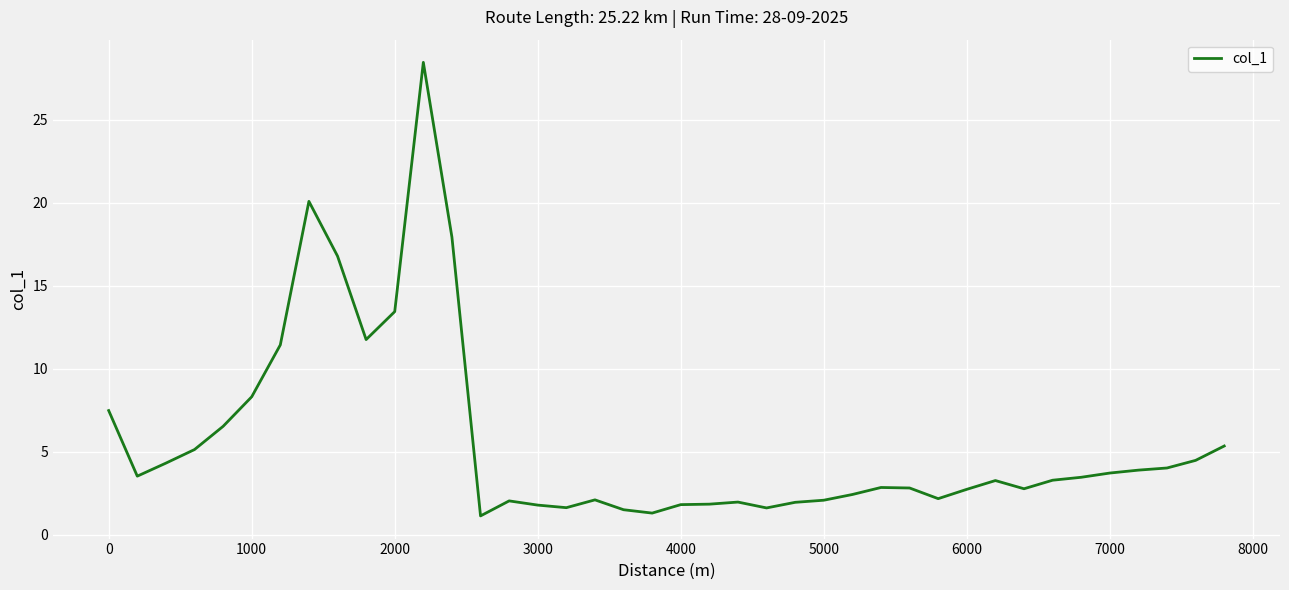

What is the minimum value shown in the chart?

1.1